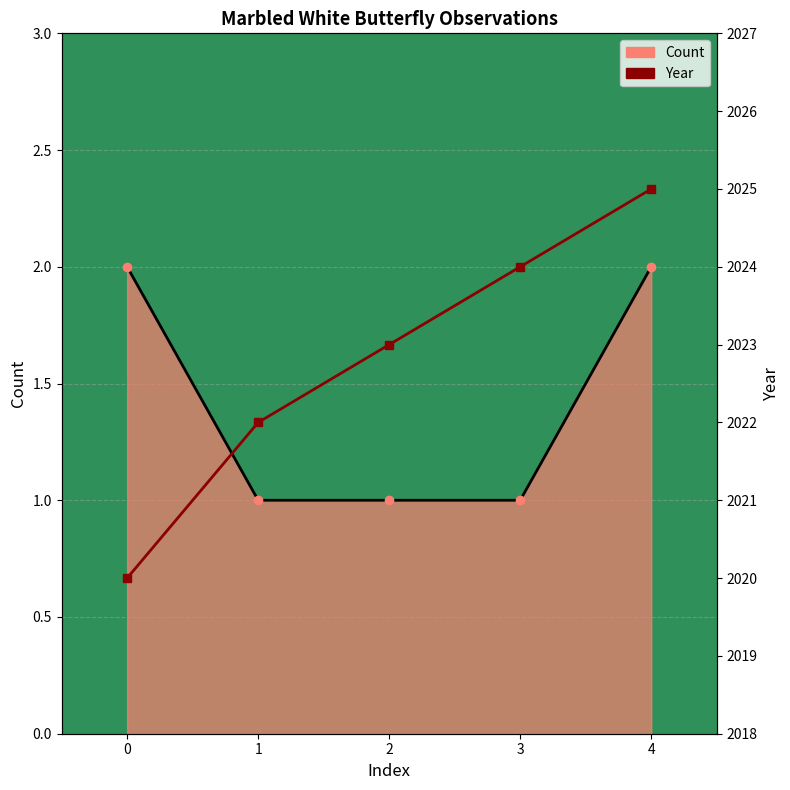

The value of Count at 4 is 3. True or false?

False